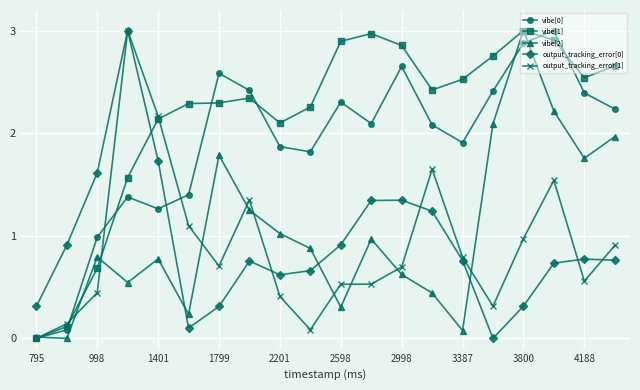

At how many categories does at least one series exceed 2?

17